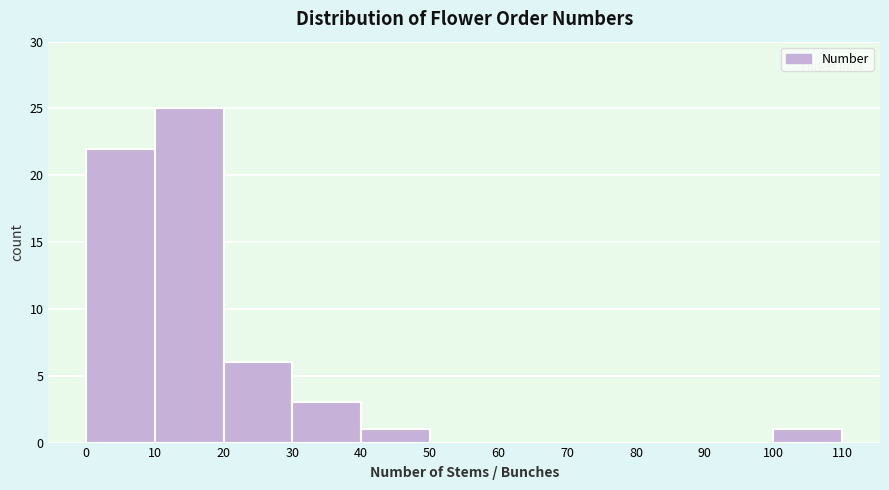

Reading left to right, list every bar in this chart as the range it spans on the x-axis followed by its height. The values are not printed on the chart, so give them approximately, as read against the axis.

0 to 10: 22
10 to 20: 25
20 to 30: 6
30 to 40: 3
40 to 50: 1
50 to 60: 0
60 to 70: 0
70 to 80: 0
80 to 90: 0
90 to 100: 0
100 to 110: 1